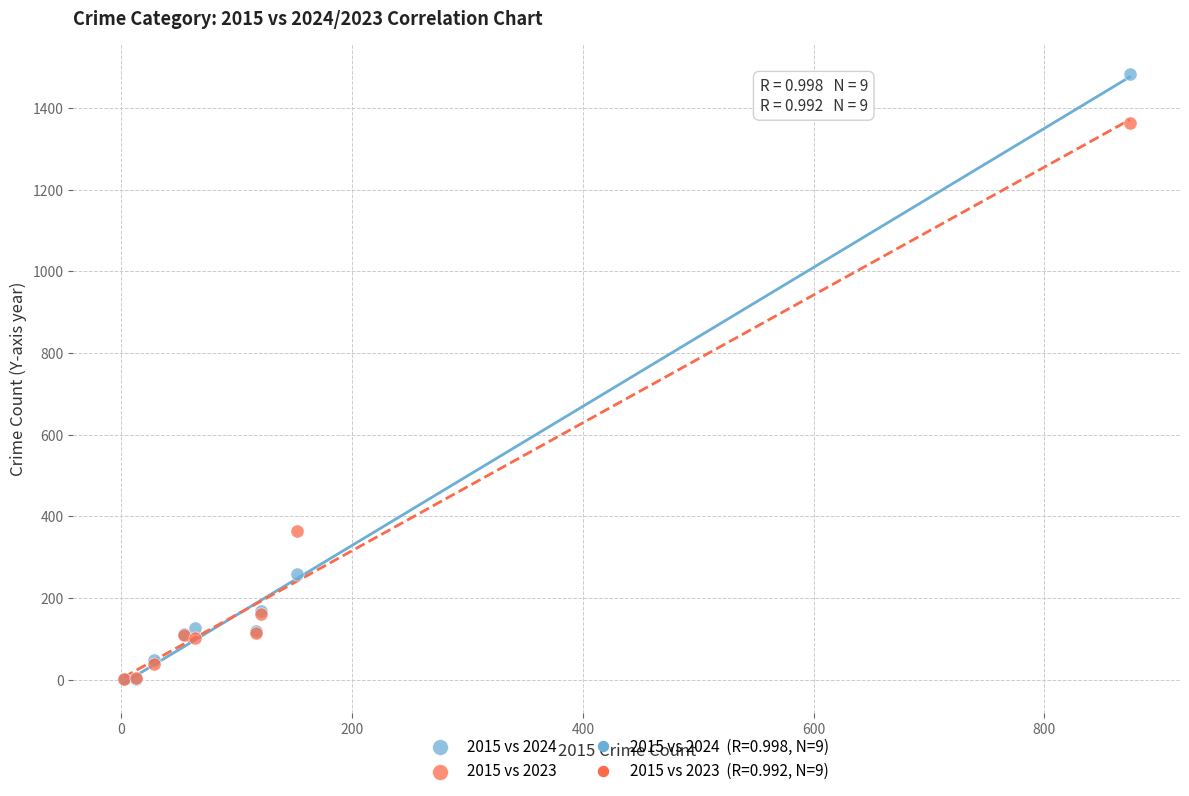

In the 2015 vs 2024 series, what Y value is closest to 742?

259